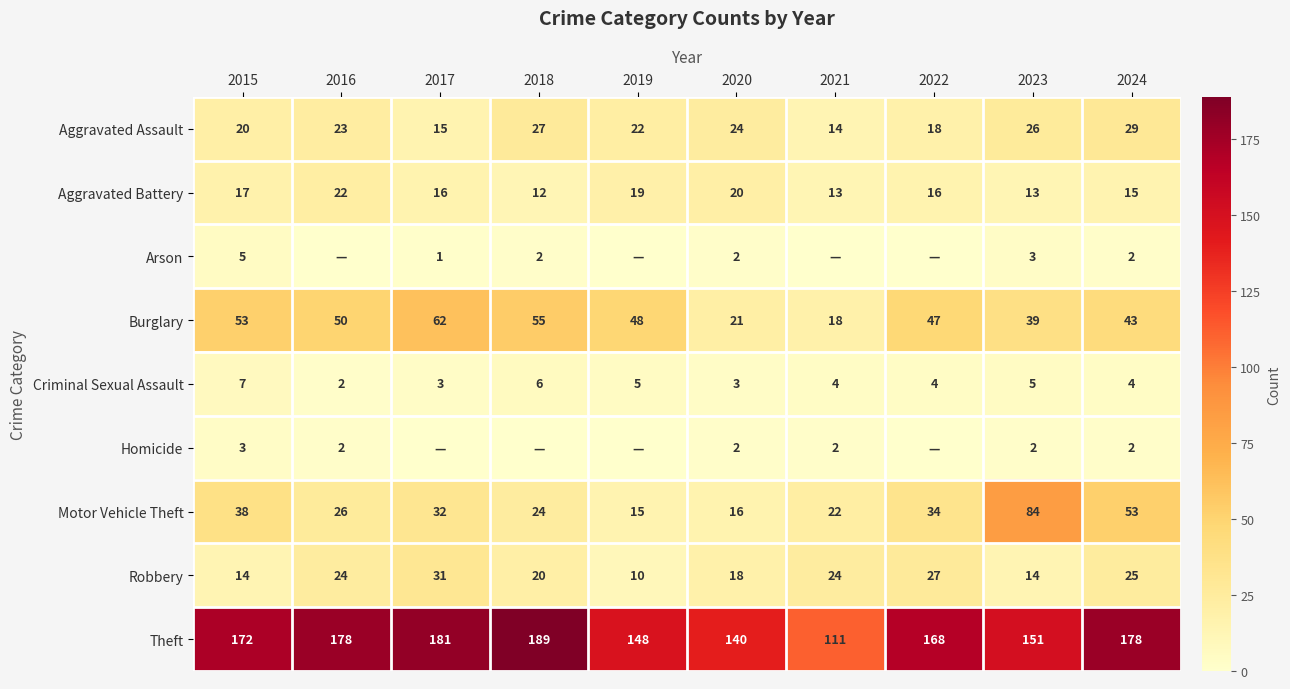

What is the difference between the highest and lowest values at 2017?

181